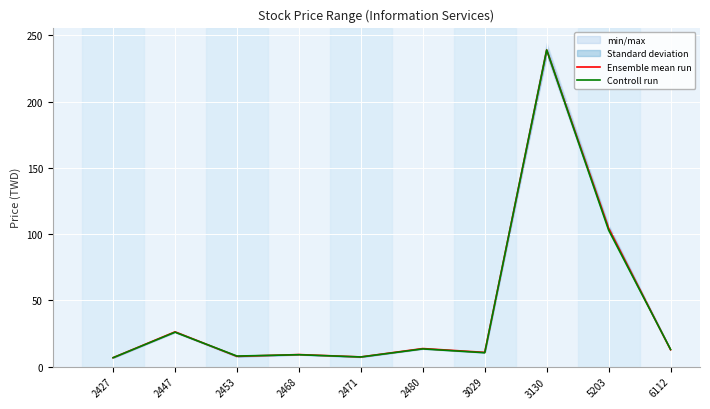

How many lines are shown in the chart?

2